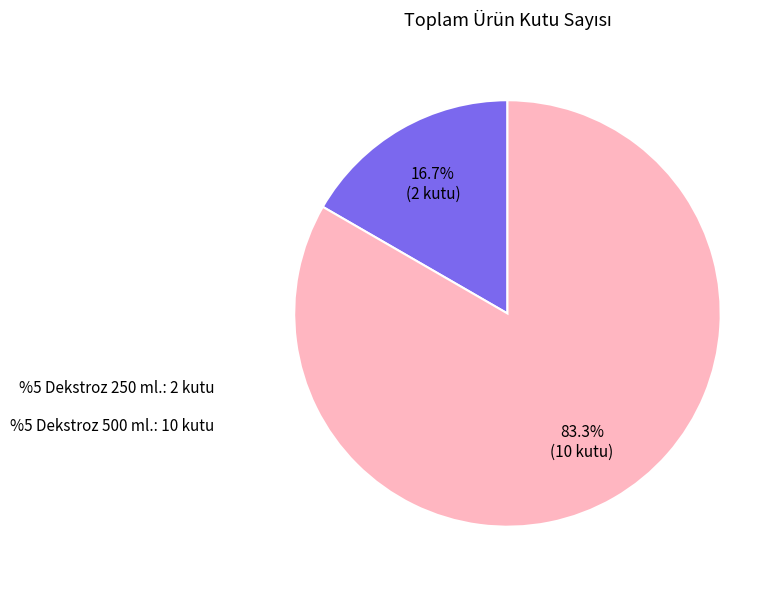

Which category has the biggest portion of the pie?

%5 Dekstroz 500 ml.